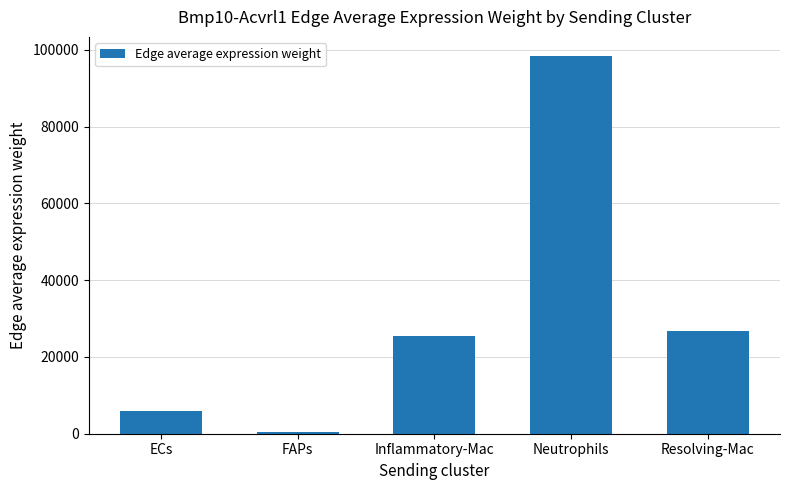

List the labels in order of value, smallest first.

FAPs, ECs, Inflammatory-Mac, Resolving-Mac, Neutrophils